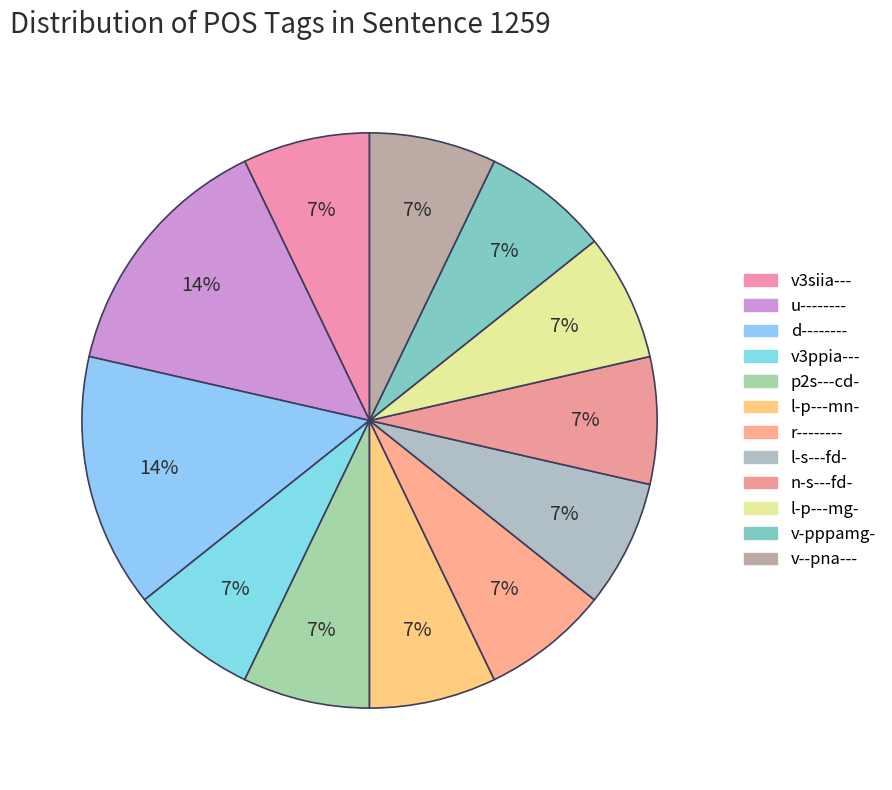

Which category has the smallest portion of the pie?

v3siia---